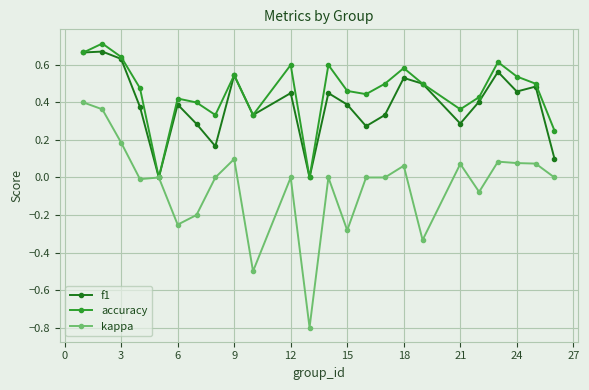

Rank the series by their maximum value, from highest to lowest.

accuracy, f1, kappa